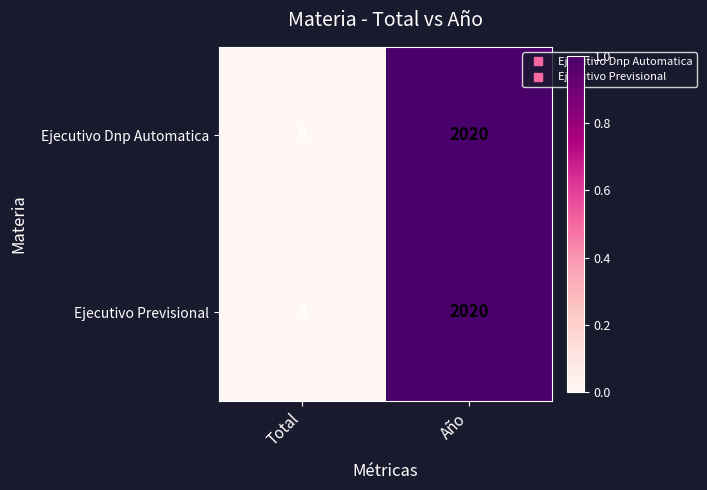

What is the sum of all Ejecutivo Dnp Automatica values?

2029